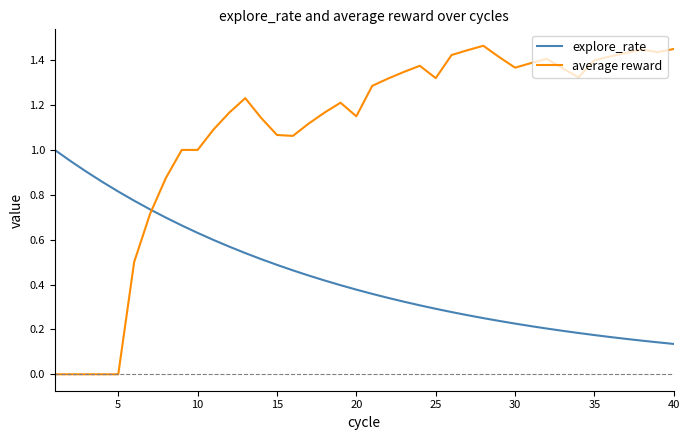

Which series has the largest total across all categories?

average reward